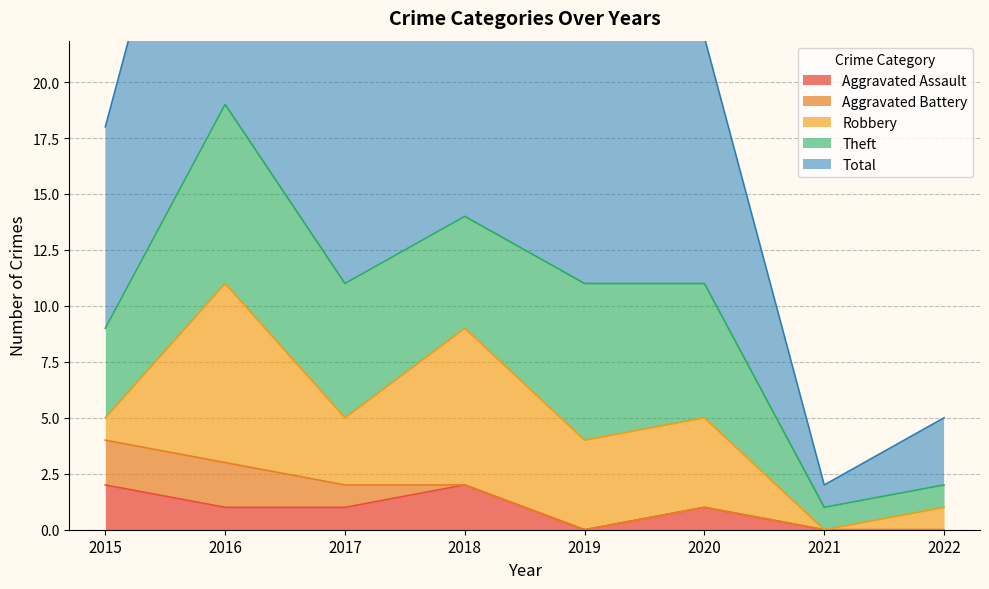

What is the difference between the highest and lowest values at 2016?

18